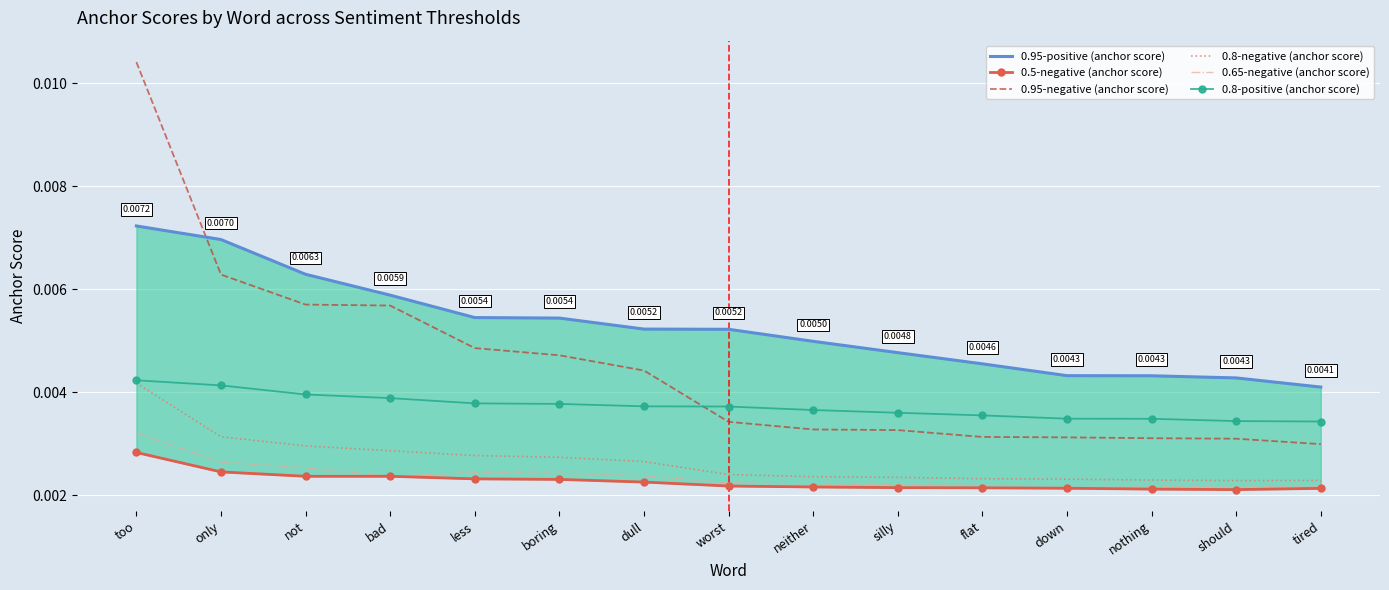

Which label corresponds to the smallest value in the chart?

should